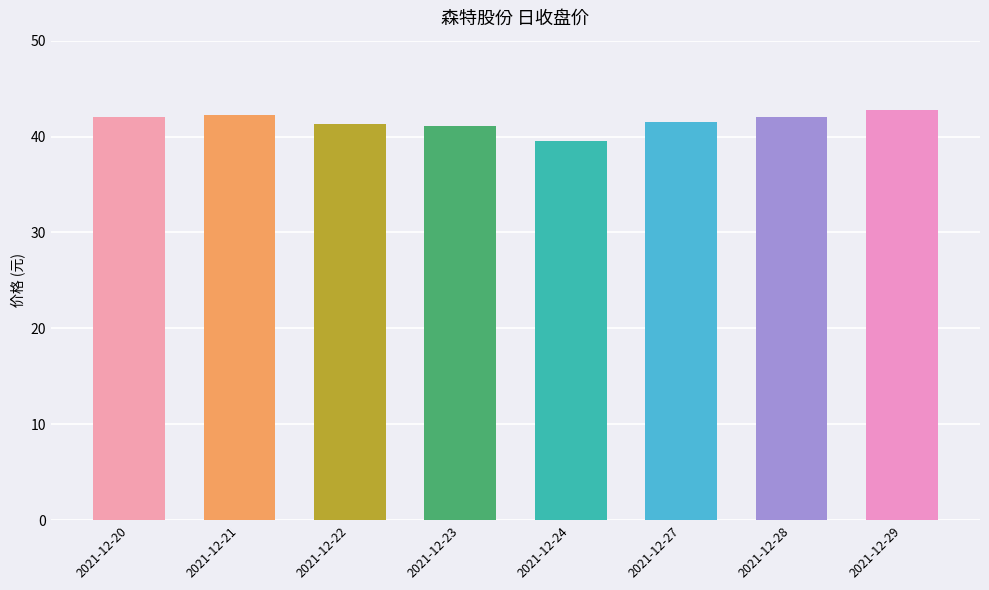

At which category does the chart reach its peak across all series?

2021-12-29